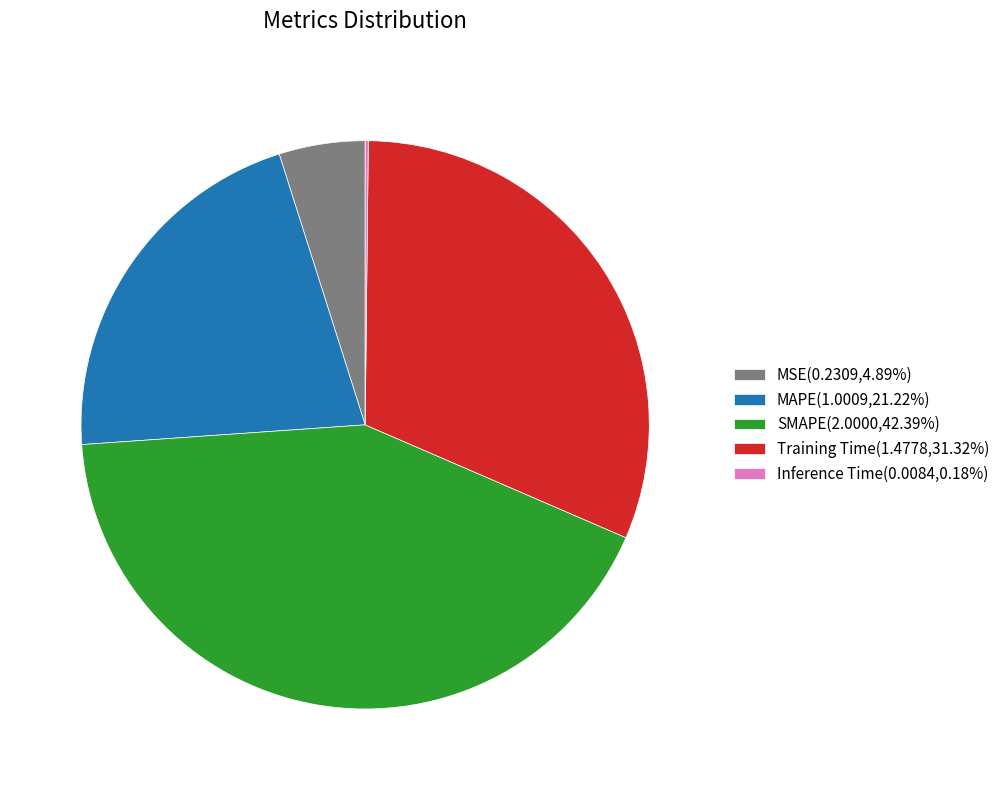

What is the largest slice in the pie chart?

SMAPE